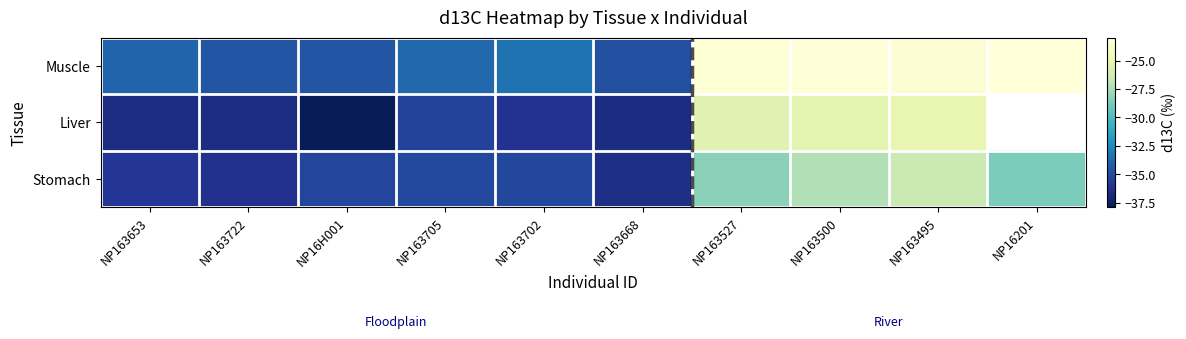

What is the highest value of the Stomach series?

-26.5